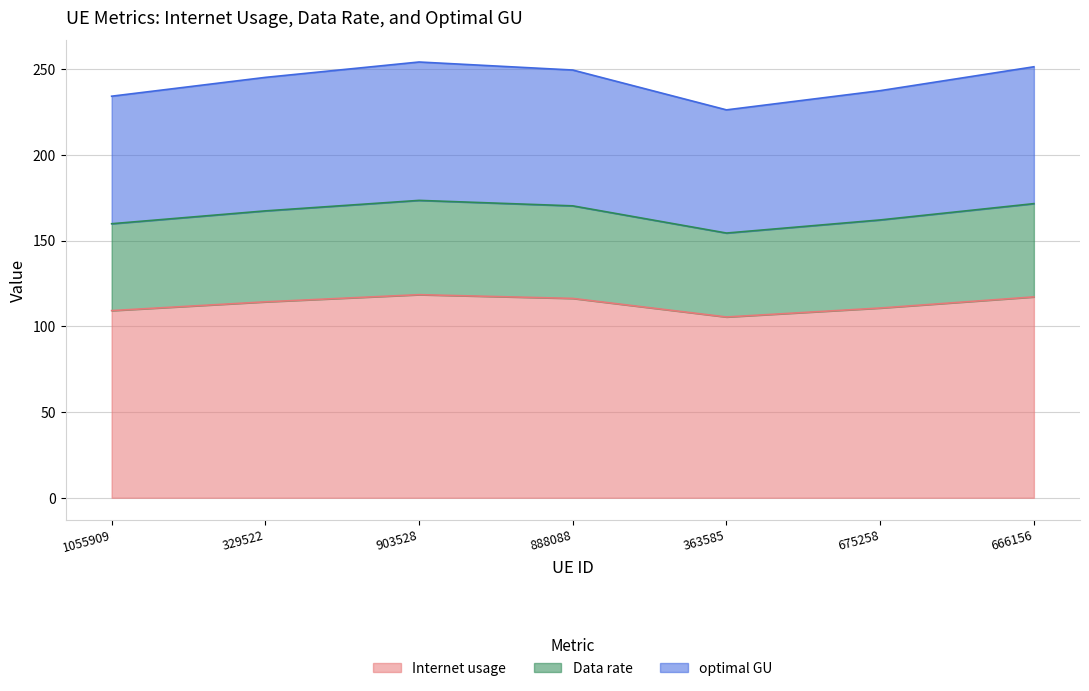

Which series has the widest spread of values?

optimal GU